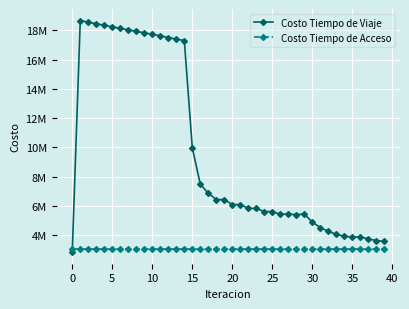

What are all the series names shown in the legend?

Costo Tiempo de Viaje, Costo Tiempo de Acceso